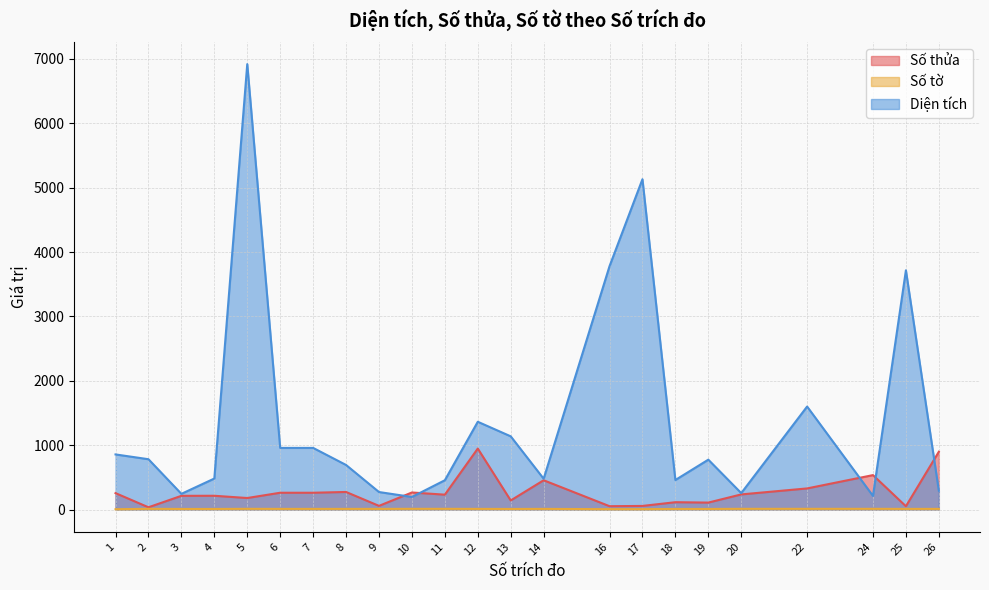

Reading right to left, transcribe all the data shown in this chart.

Số thửa: 898.0	51.0	535.0	328.0	235.0	108.0	114.0	56.0	52.0	455.0	141.0	947.0	231.0	265.0	57.0	273.0	261.0	261.0	179.0	214.0	213.0	35.0	255.0
Số tờ: 10.0	10.0	11.0	11.0	11.0	9.0	9.0	6.0	6.0	10.0	9.0	10.0	11.0	11.0	10.0	10.0	10.0	10.0	11.0	9.0	9.0	11.0	5.0
Diện tích: 292.4	3716.4	211.9	1600.1	255.4	774.7	458.8	5131.4	3780.0	478.6	1137.3	1363.5	455.2	195.3	272.1	692.4	957.6	957.6	6919.4	481.7	243.7	781.7	856.2